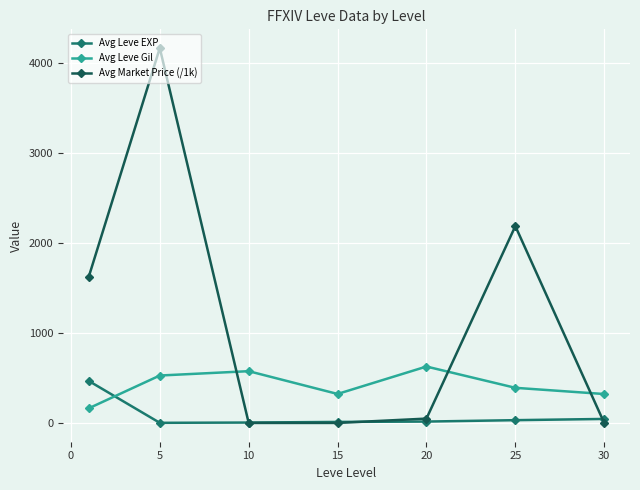

What is the value of the Avg Leve Gil point at the 6th from the left?

391.7